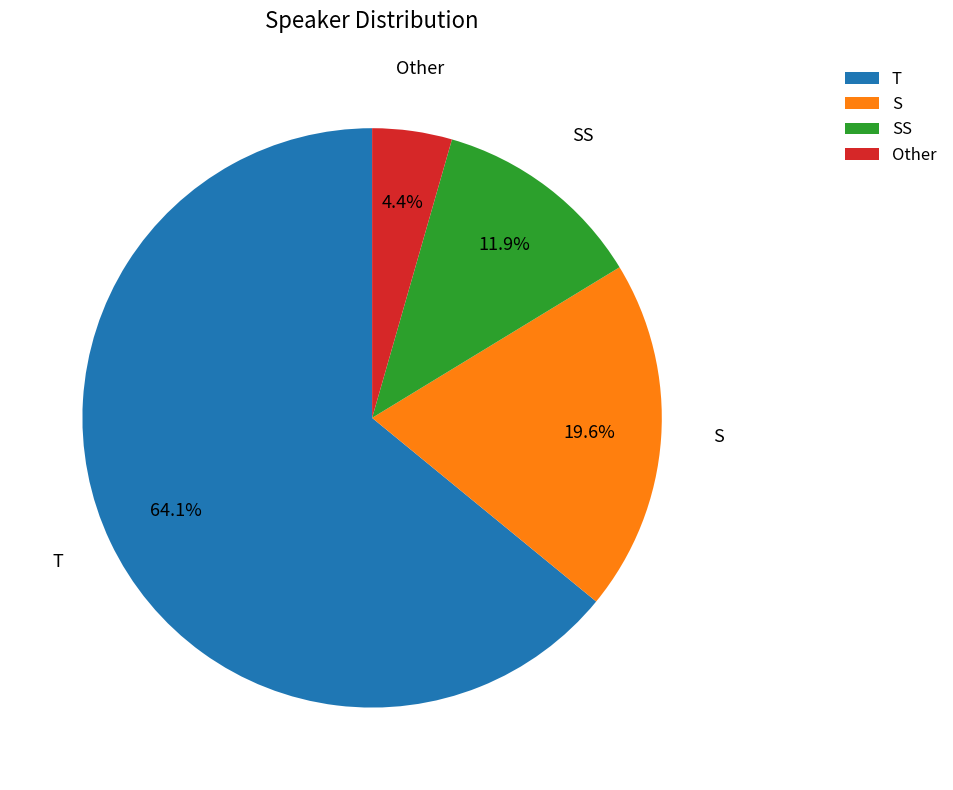

To the nearest percent, what is the difference between the SS and Other slice percentages?

7%